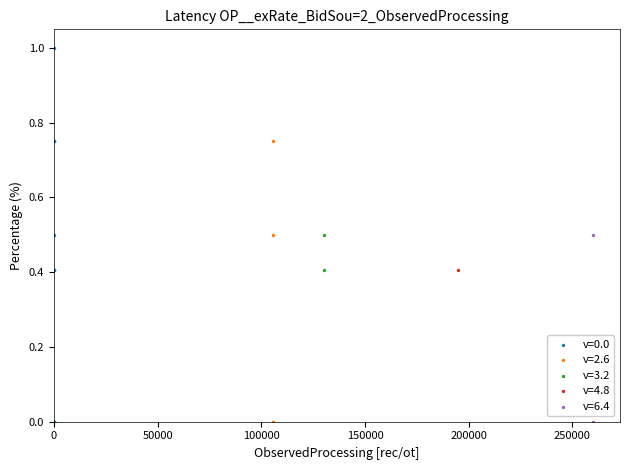

What are all the series names shown in the legend?

v=0.0, v=2.6, v=3.2, v=4.8, v=6.4